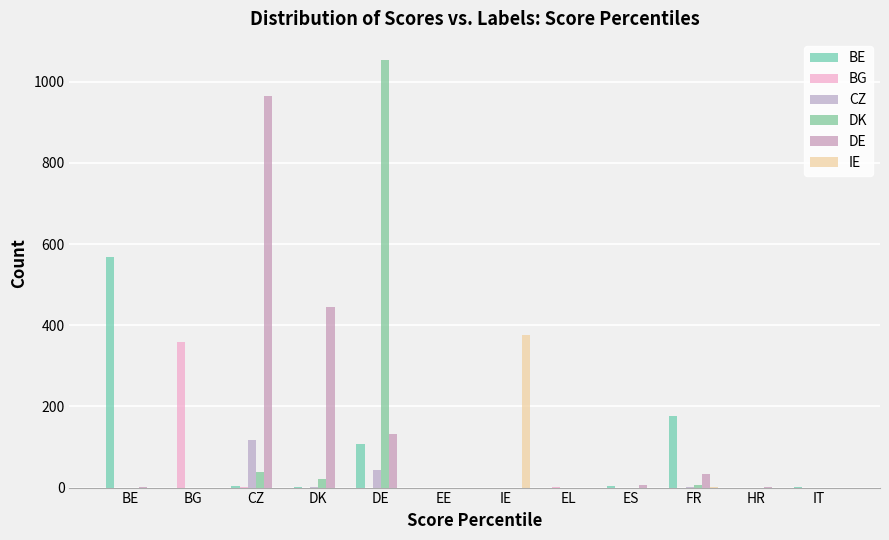

True or false: BE has a value of 567.1 at BE.

True